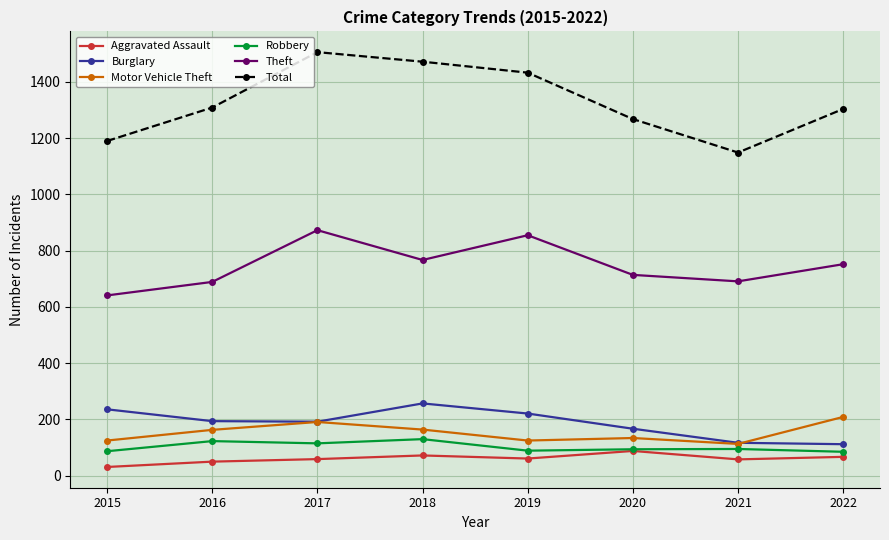

The Aggravated Assault series shows 59 at 2017. True or false?

True